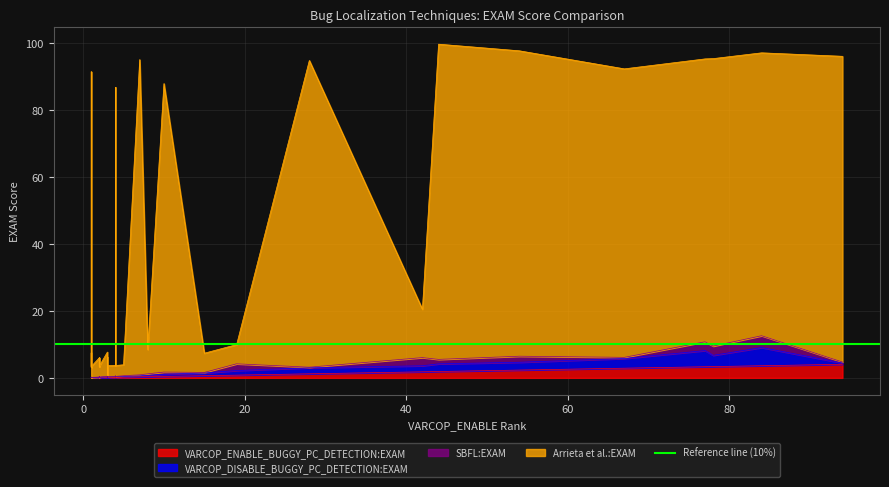

Where is VARCOP_ENABLE_BUGGY_PC_DETECTION:EXAM nearest to the value 2?

44